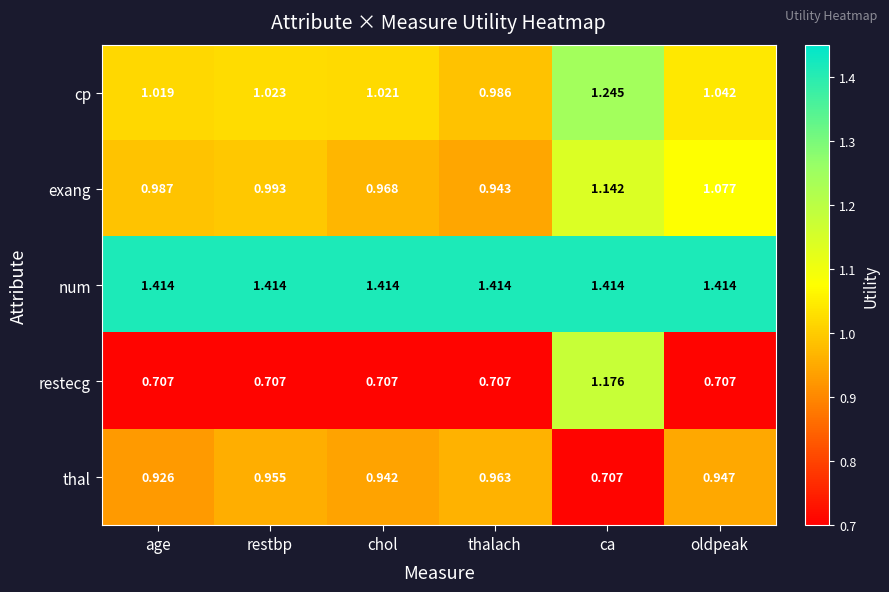

What is the total value across all series at chol?

5.1